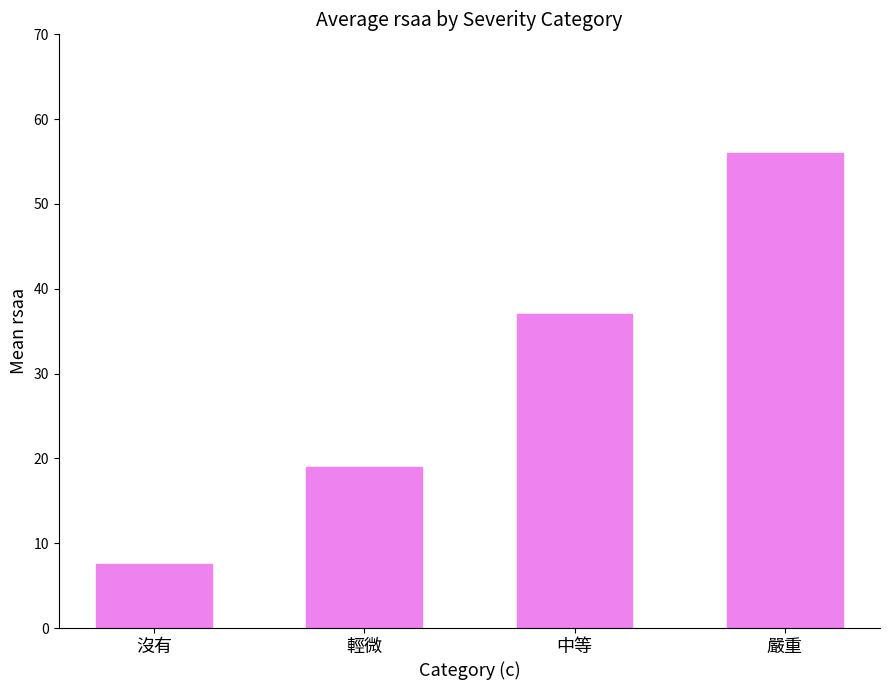

The chart shows a value of 18.2 at 中等. True or false?

False